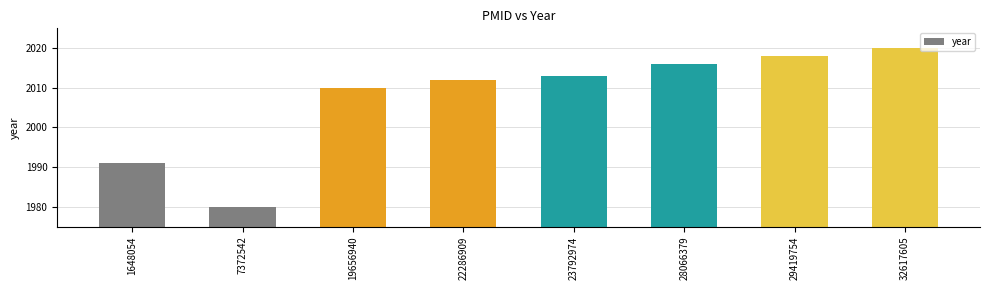

What is the smallest value displayed?

1980